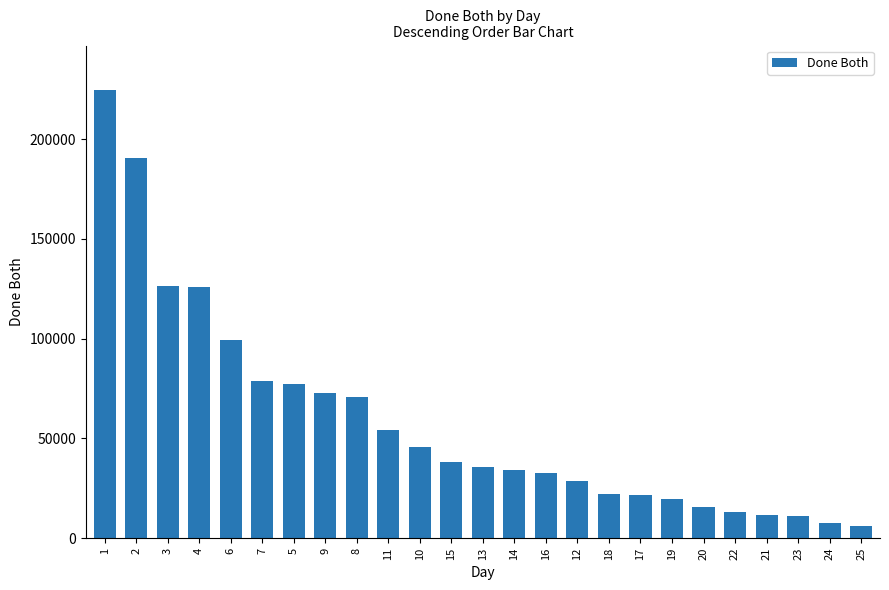

What is the ratio of the value at 16 to the value at 14?

1.0